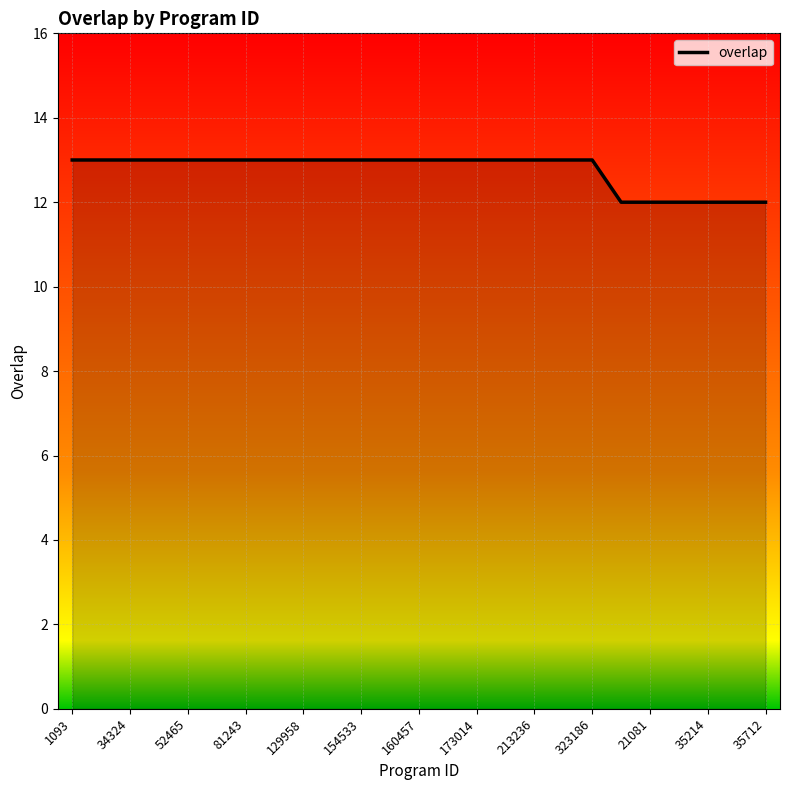

What is the minimum value shown in the chart?

12